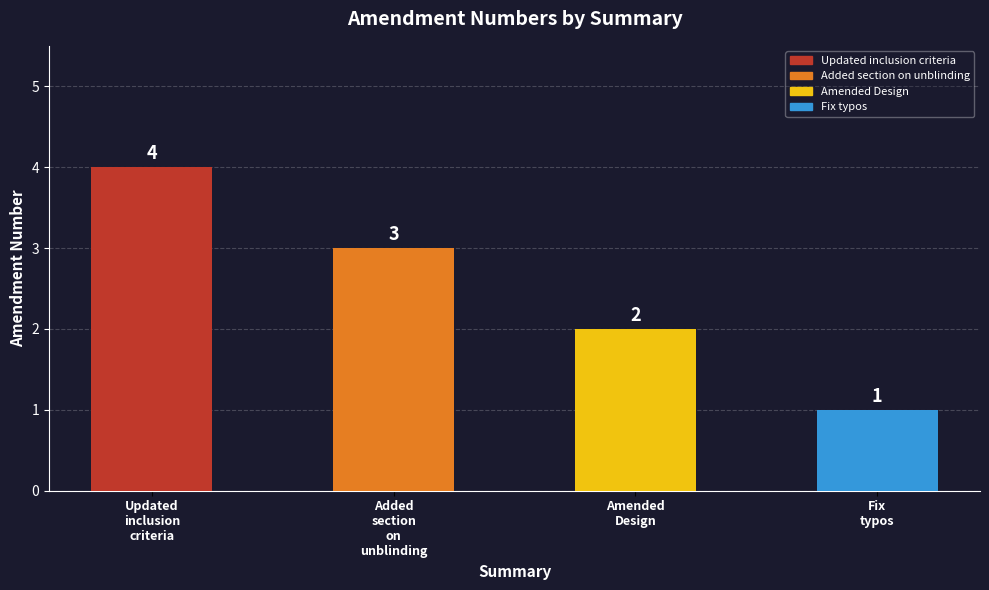

What is the minimum value shown in the chart?

1